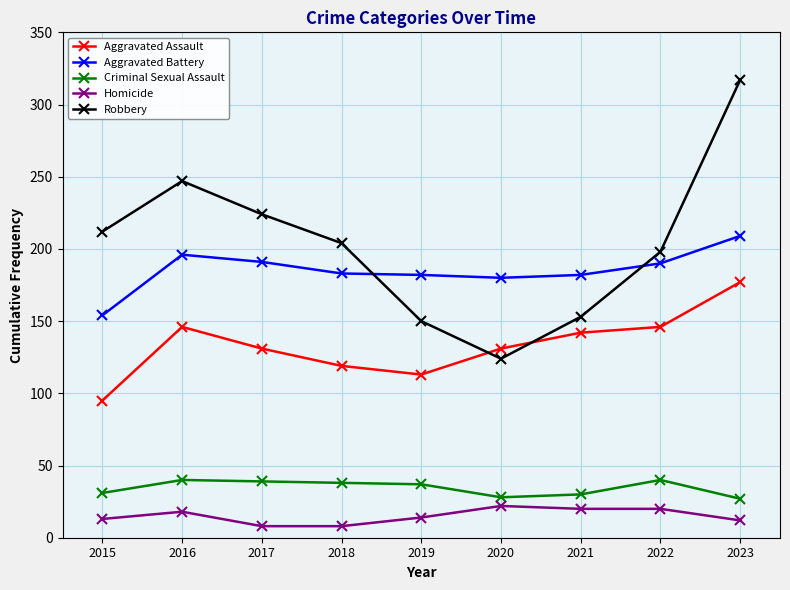

Is the value of Criminal Sexual Assault at 2019 greater than the value of Homicide at 2015?

Yes